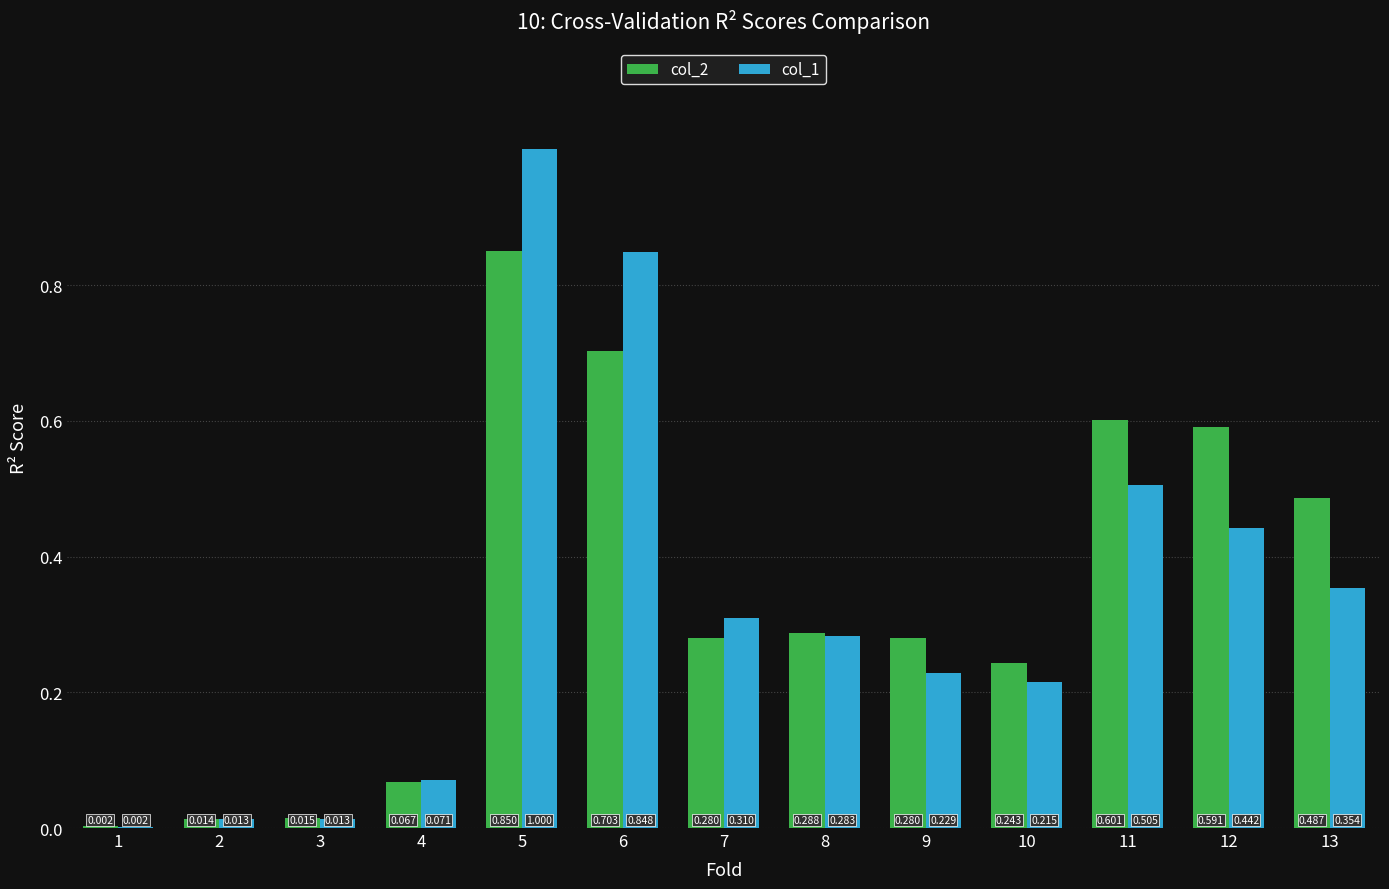

Is the value of col_2 at 13 greater than the value of col_1 at 9?

Yes